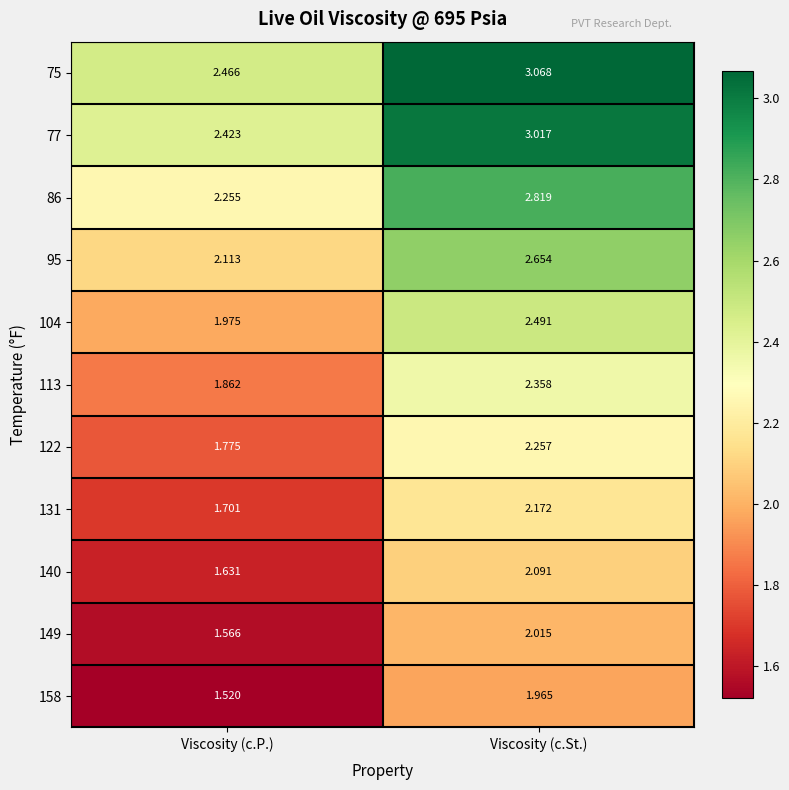

What is the spread (max minus min) of values at Viscosity (c.St.)?

1.1